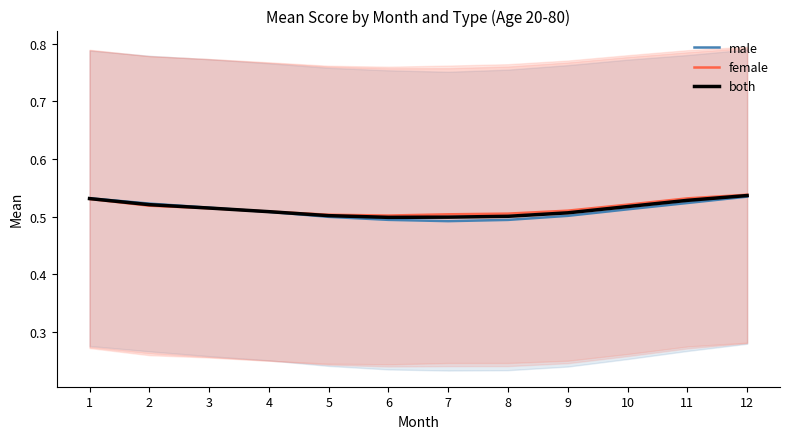

How many categories are shown in the chart?

12